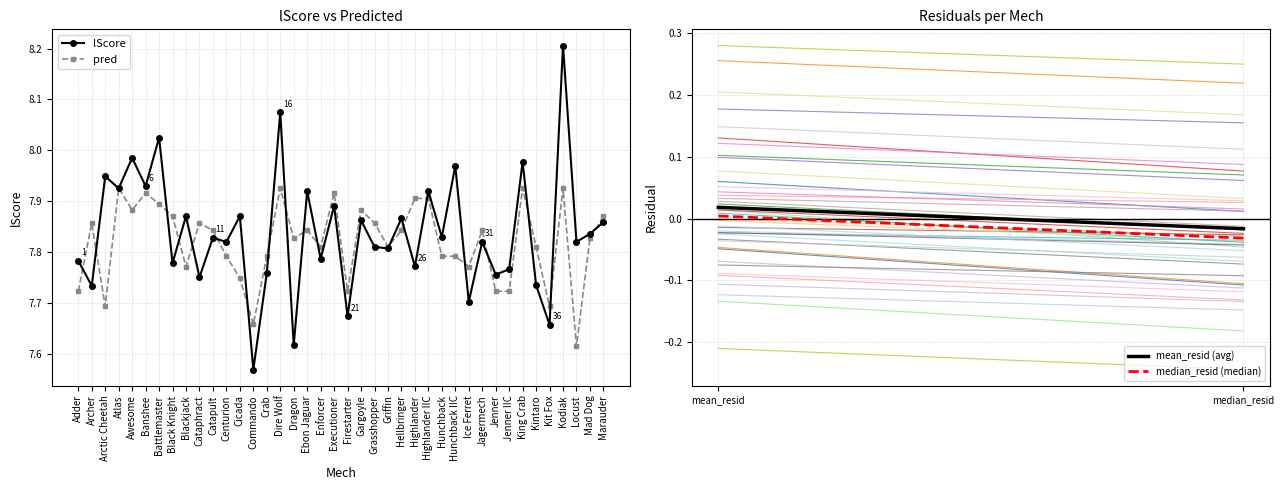

At Archer, list the series in order from smallest to largest.

lScore, pred